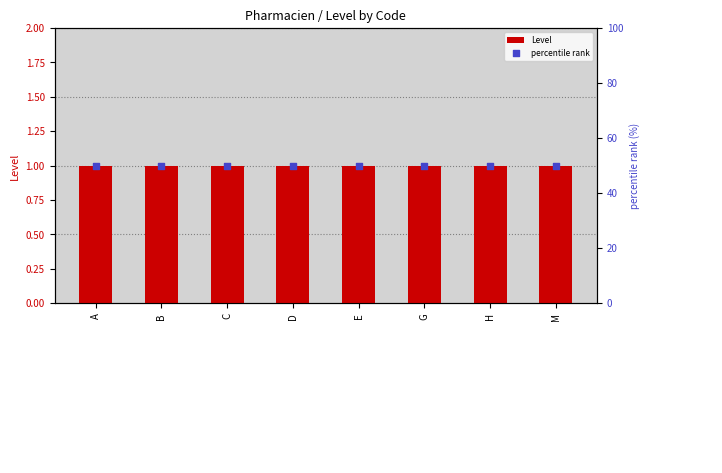

Is the value of percentile rank at M greater than the value of Level at M?

Yes